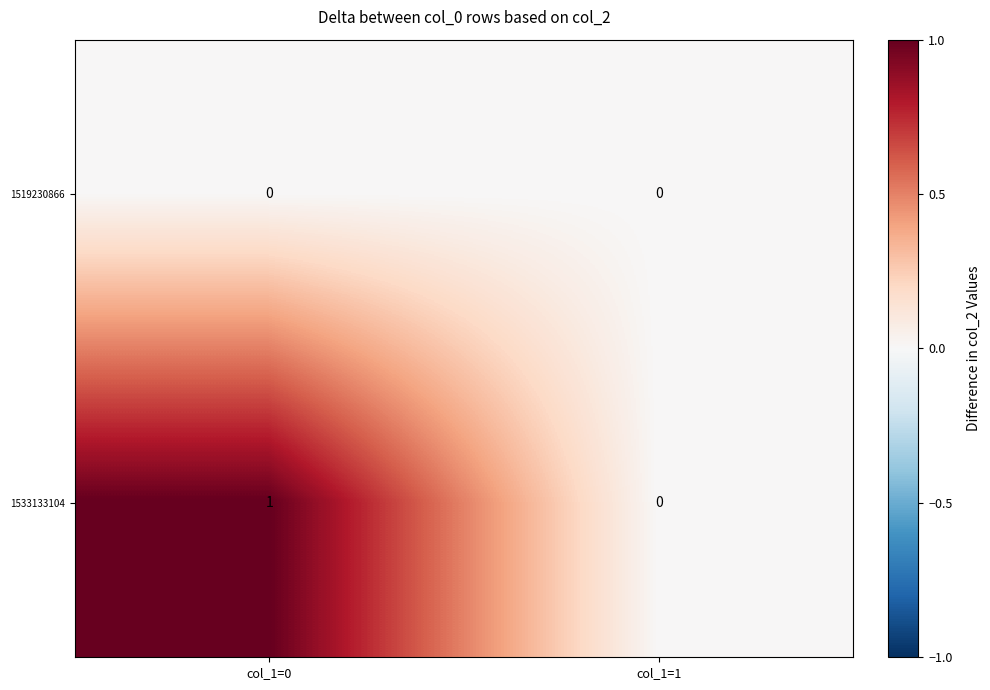

List the series in order of their overall mean, lowest first.

1519230866, 1533133104